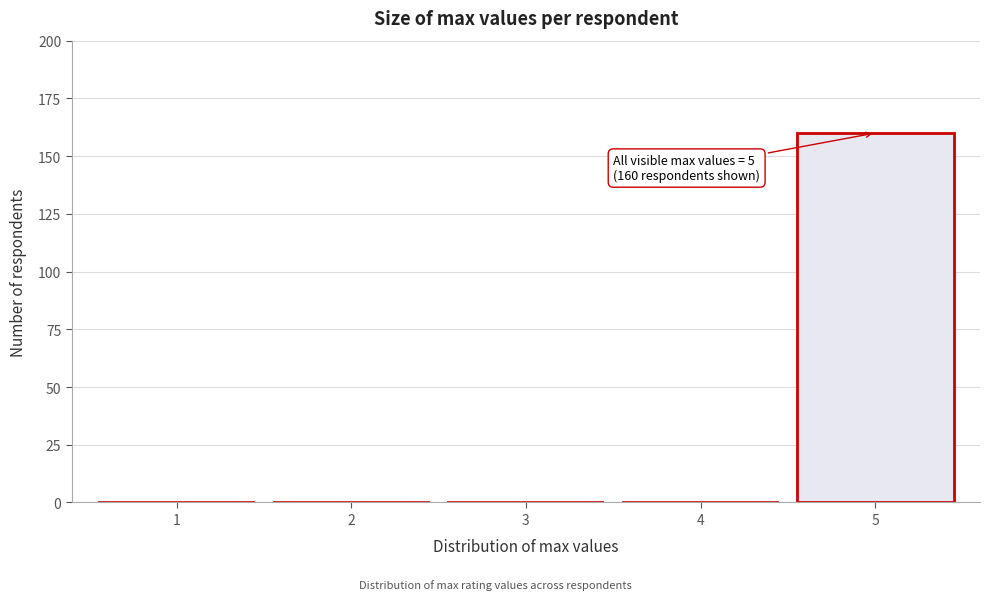

Reading right to left, extract all data points from this chart.

5=160	4=0	3=0	2=0	1=0